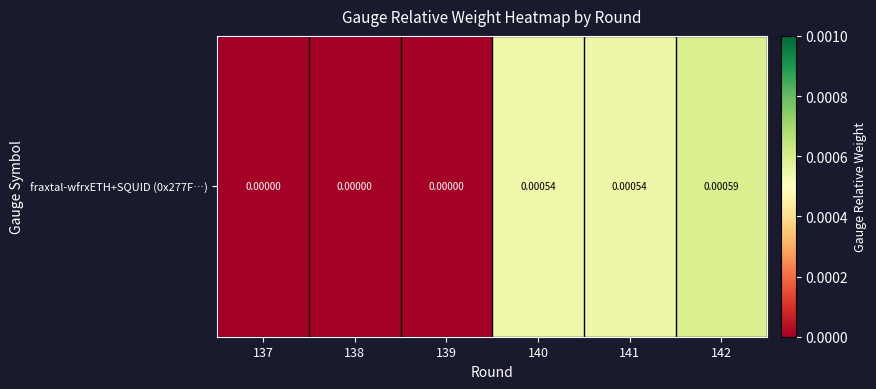

Which category has the lowest value across all series?

137